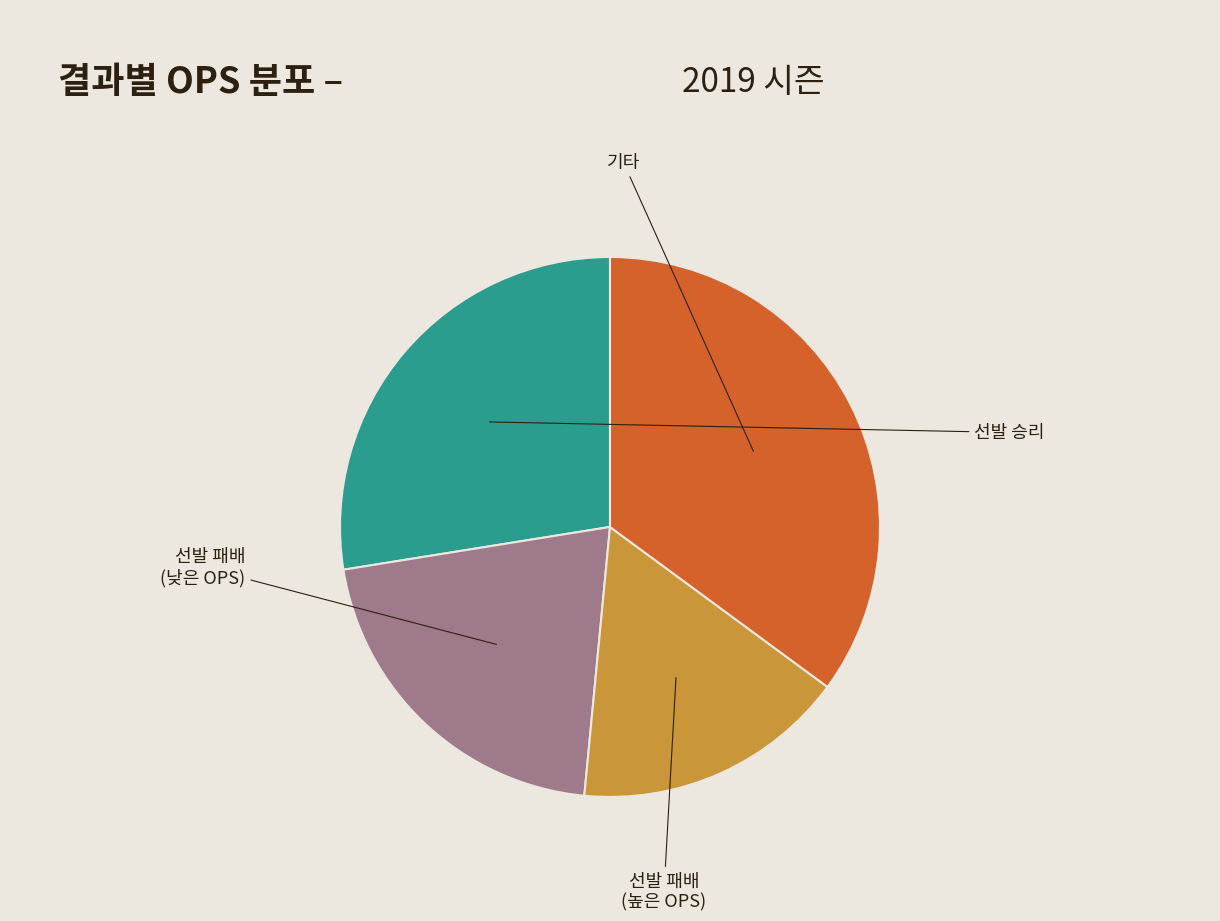

Is there any slice that represents more than half of the pie?

No